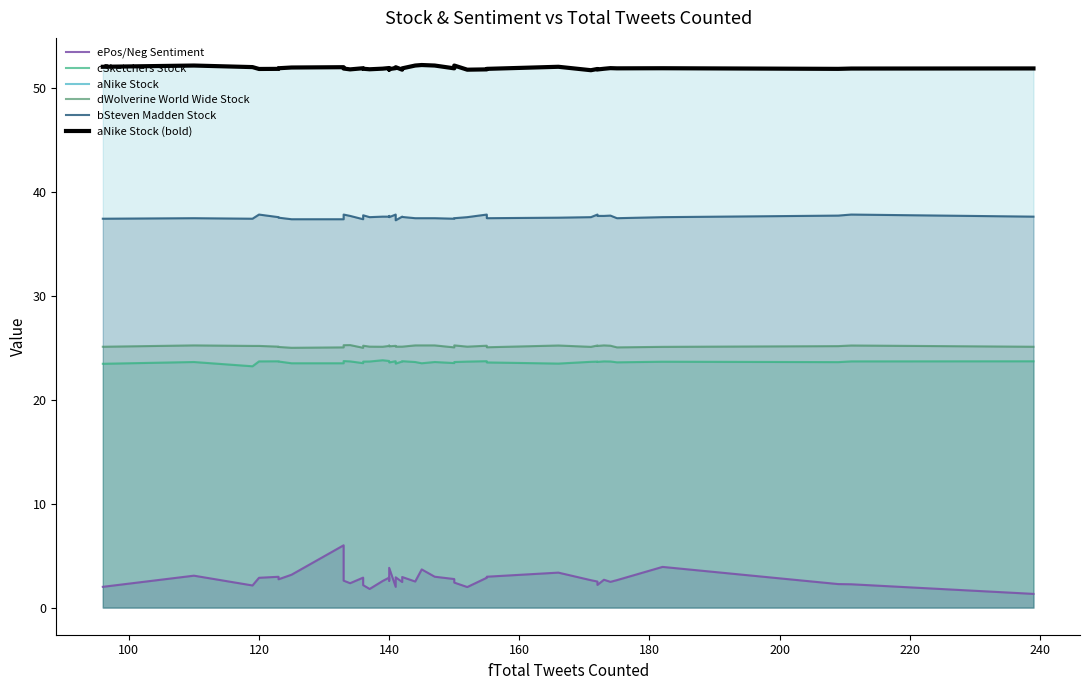

What are all the series names shown in the legend?

ePos/Neg Sentiment, cSketchers Stock, aNike Stock, dWolverine World Wide Stock, bSteven Madden Stock, aNike Stock (bold)